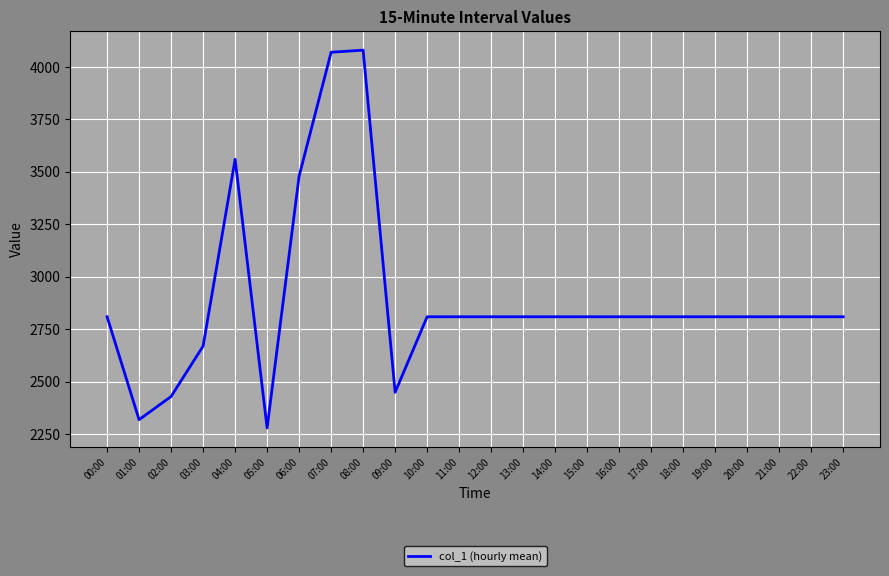

Reading left to right, extract all data points from this chart.

00:00=2809.8	01:00=2319.5	02:00=2430.0	03:00=2670.0	04:00=3560.0	05:00=2280.0	06:00=3480.0	07:00=4070.0	08:00=4080.0	09:00=2450.0	10:00=2809.8	11:00=2809.8	12:00=2809.8	13:00=2809.8	14:00=2809.8	15:00=2809.8	16:00=2809.8	17:00=2809.8	18:00=2809.8	19:00=2809.8	20:00=2809.8	21:00=2809.8	22:00=2809.8	23:00=2809.8